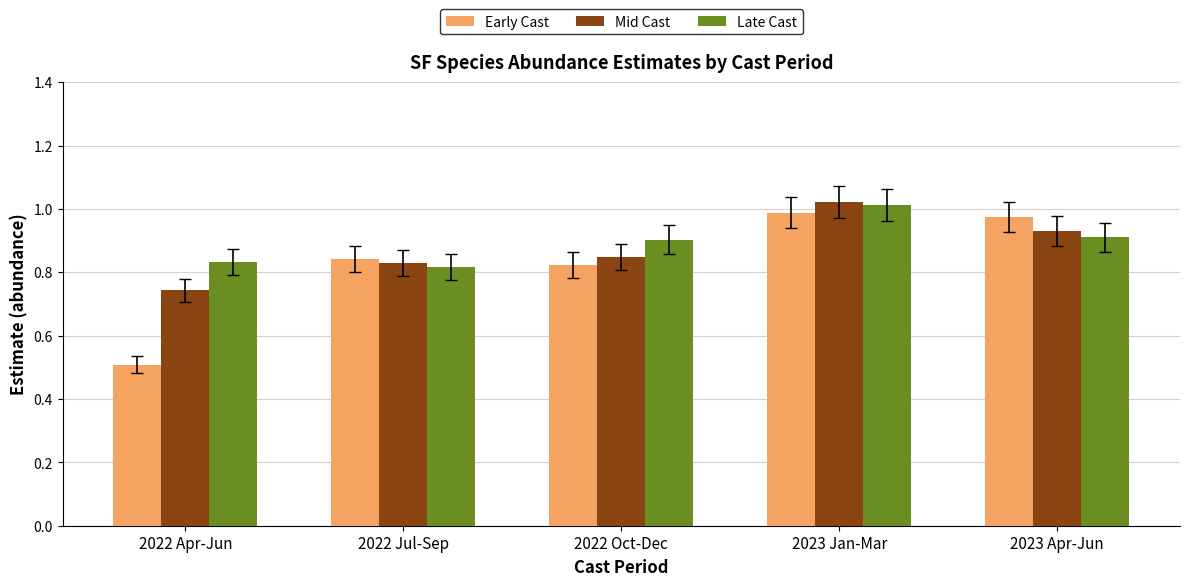

Which category has the lowest value in the Early Cast series?

2022 Apr-Jun